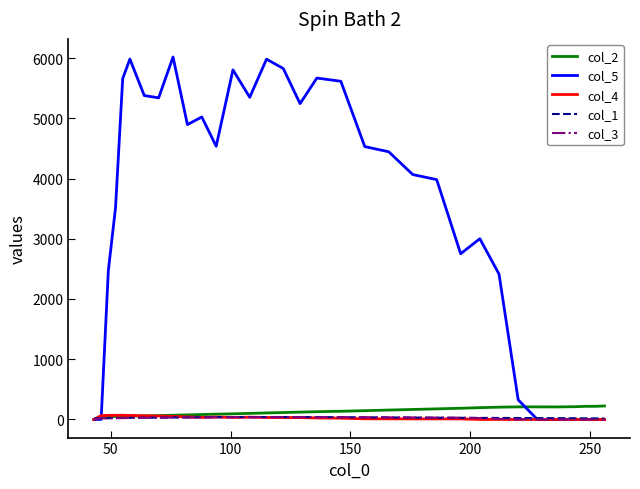

Which series has the largest total across all categories?

col_5